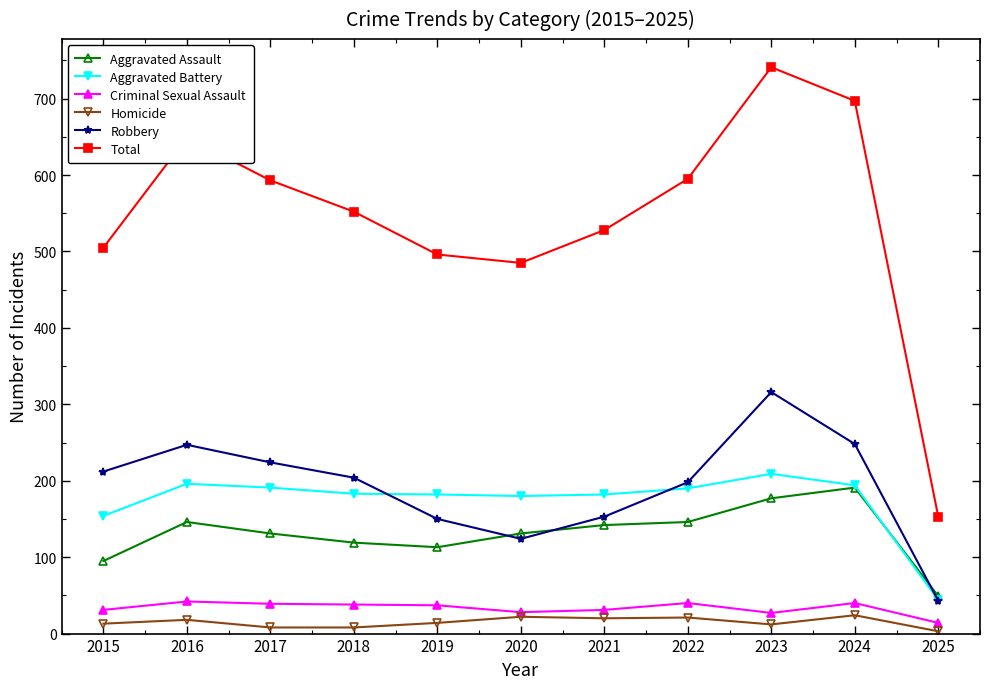

True or false: Aggravated Battery and Homicide intersect in this chart.

False